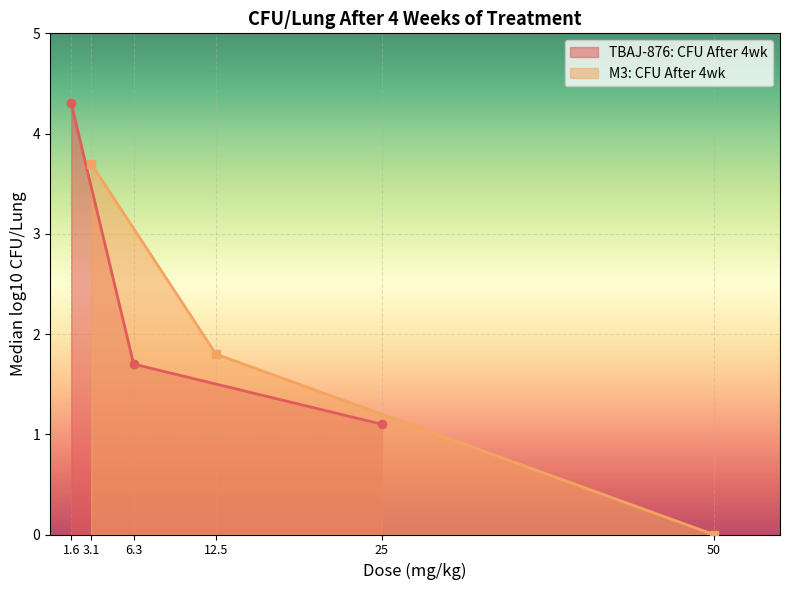

Does the chart display data point markers on the line(s)?

Yes